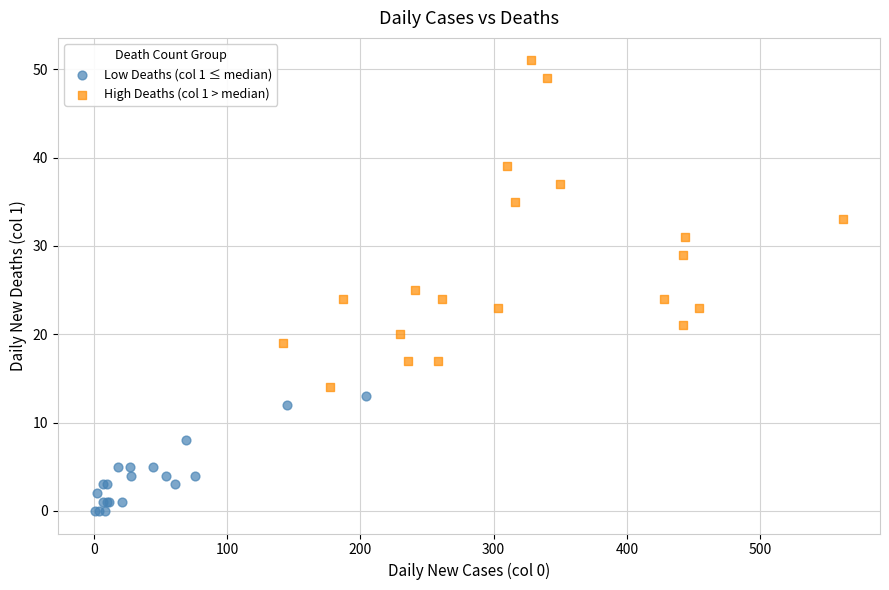

Which series has the widest spread of Y values?

High Deaths (col 1 > median)